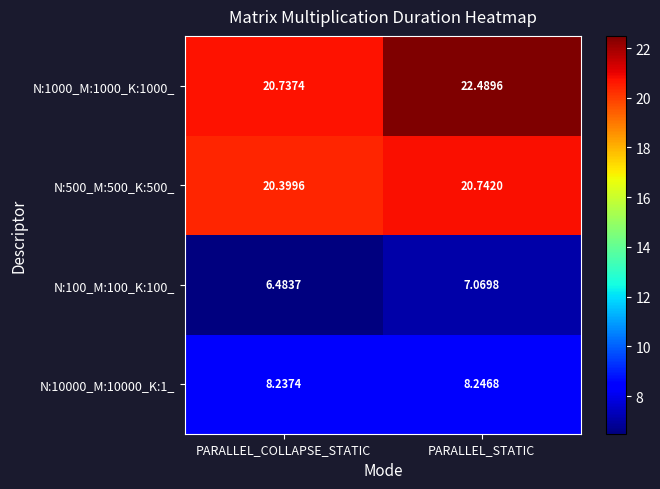

Between PARALLEL_COLLAPSE_STATIC and PARALLEL_STATIC, which series saw the biggest shift?

N:1000_M:1000_K:1000_